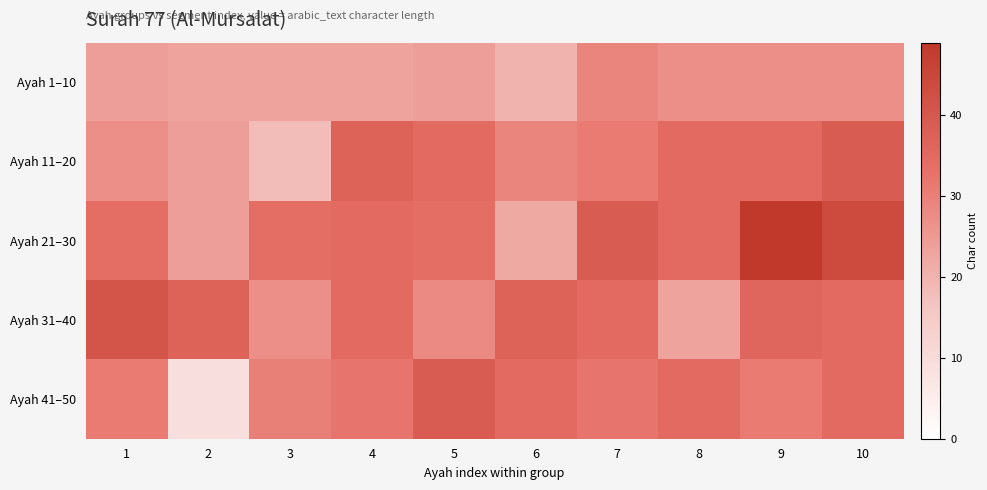

How many series are shown in this chart?

5